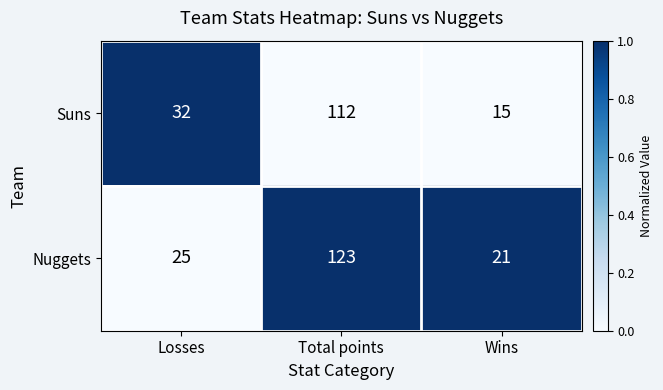

How many data points does each series have?

3